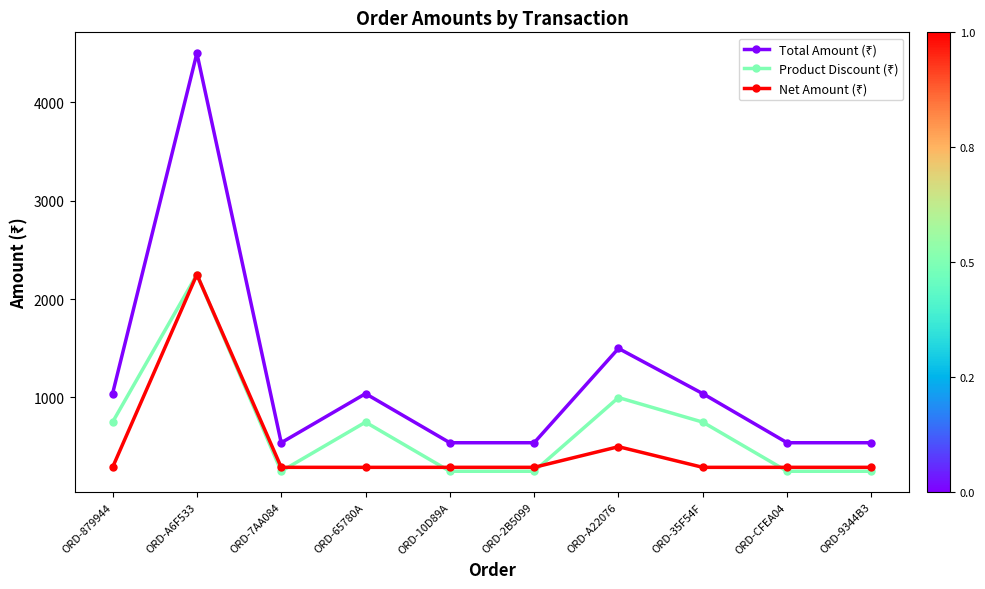

What is the spread (max minus min) of values at ORD-7AA084?

290.0